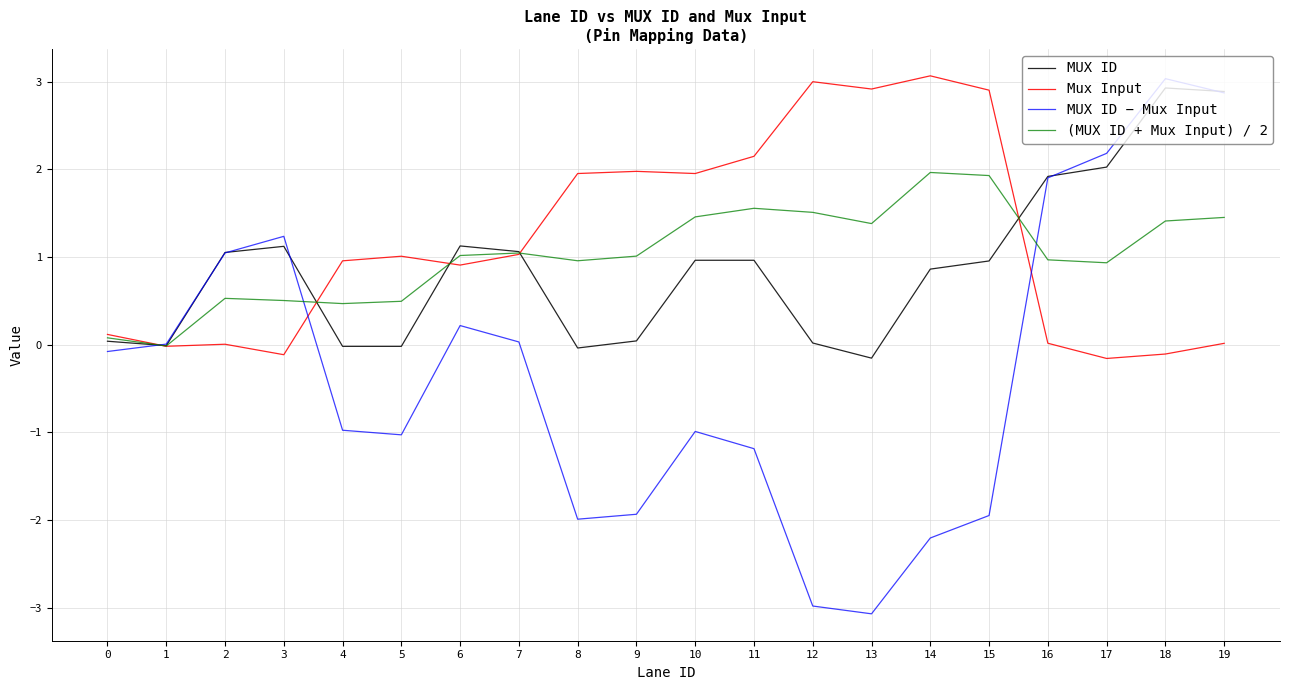

Does the chart display data point markers on the line(s)?

No